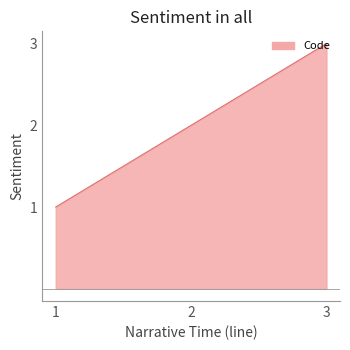

Rank the categories by value from lowest to highest.

1, 2, 3